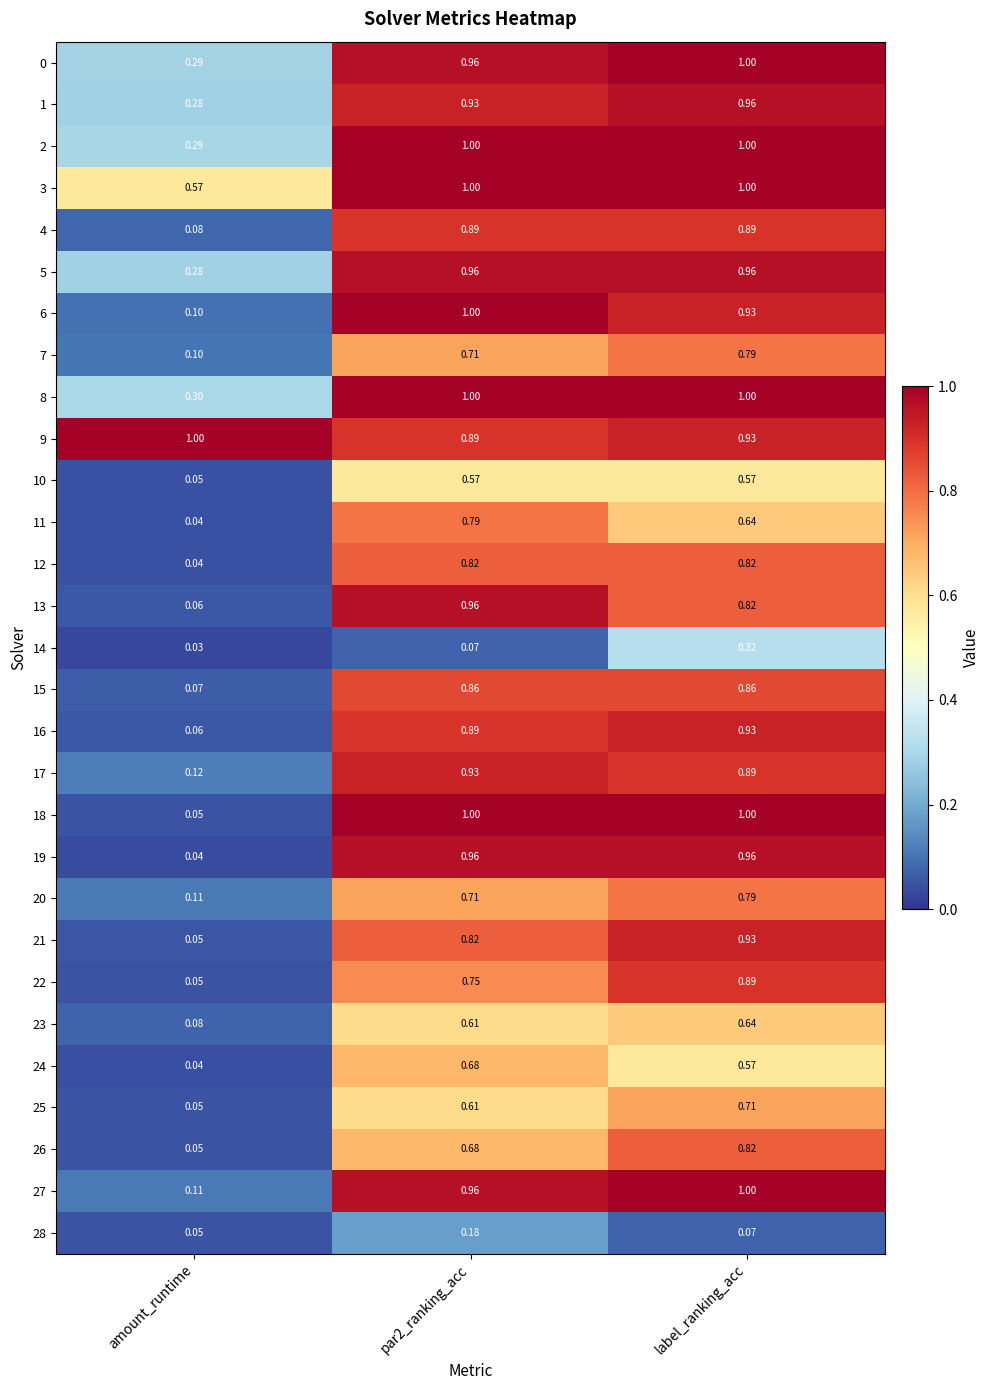

Is the value of 23 at amount_runtime greater than the value of 24 at amount_runtime?

Yes